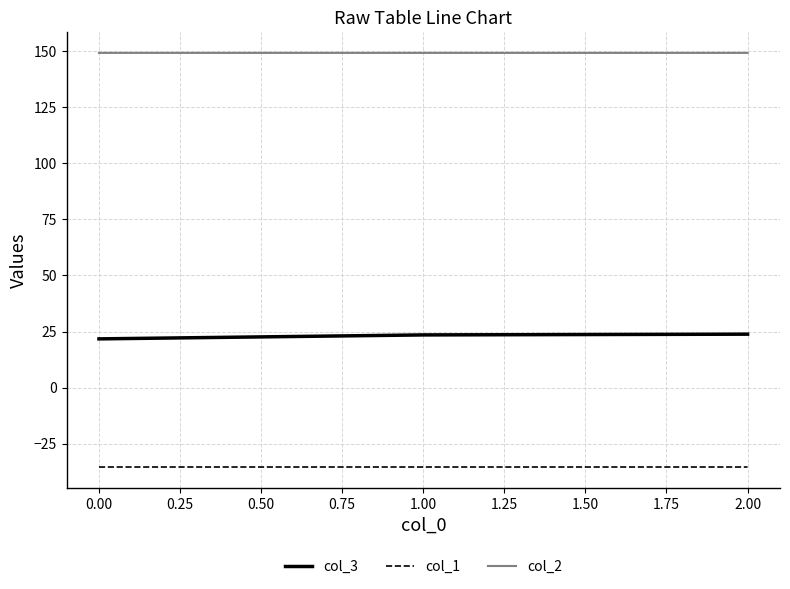

What is the minimum value shown in the chart?

-35.4